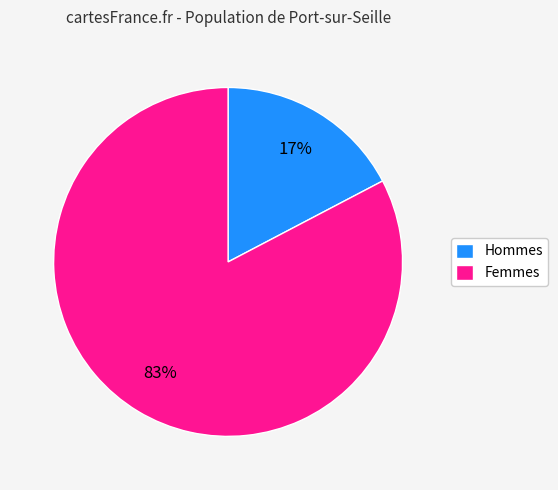

What is the largest slice in the pie chart?

Femmes